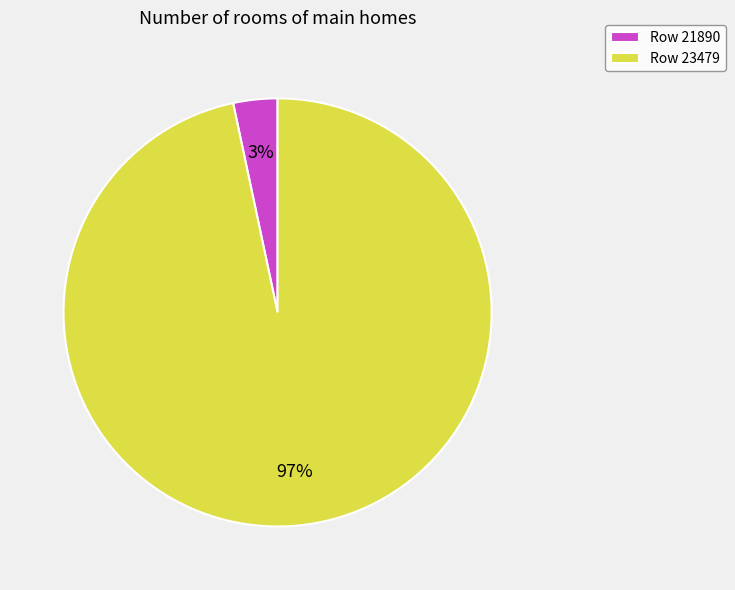

Rank the categories by value from highest to lowest.

Row 23479, Row 21890